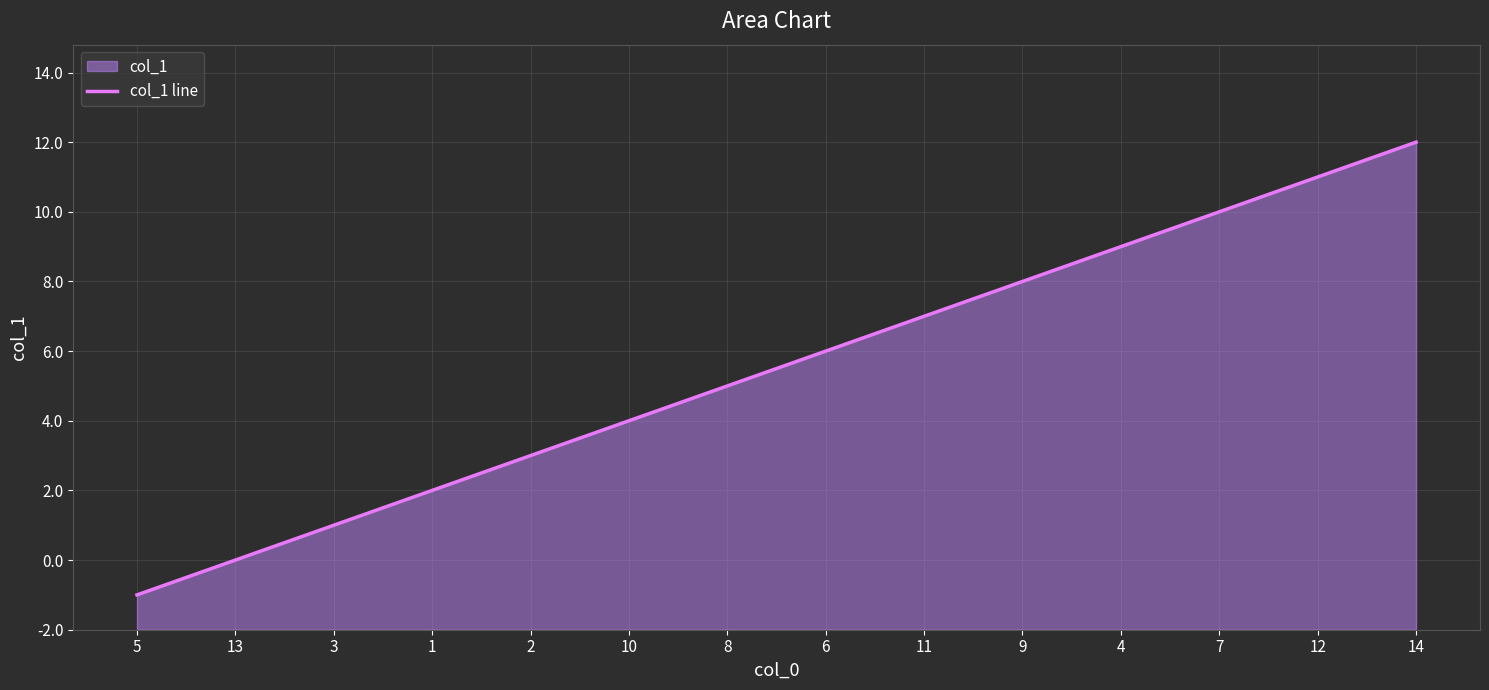

The chart shows a value of 4 at 8. True or false?

False